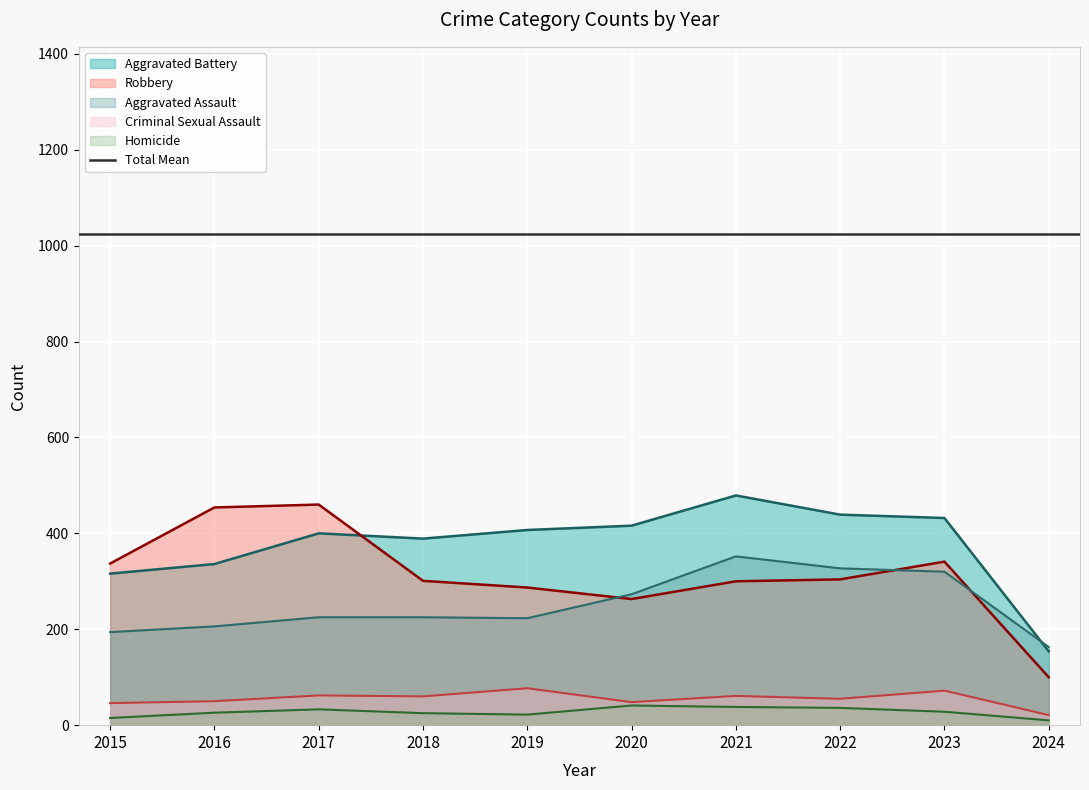

True or false: Criminal Sexual Assault and Aggravated Battery intersect in this chart.

False